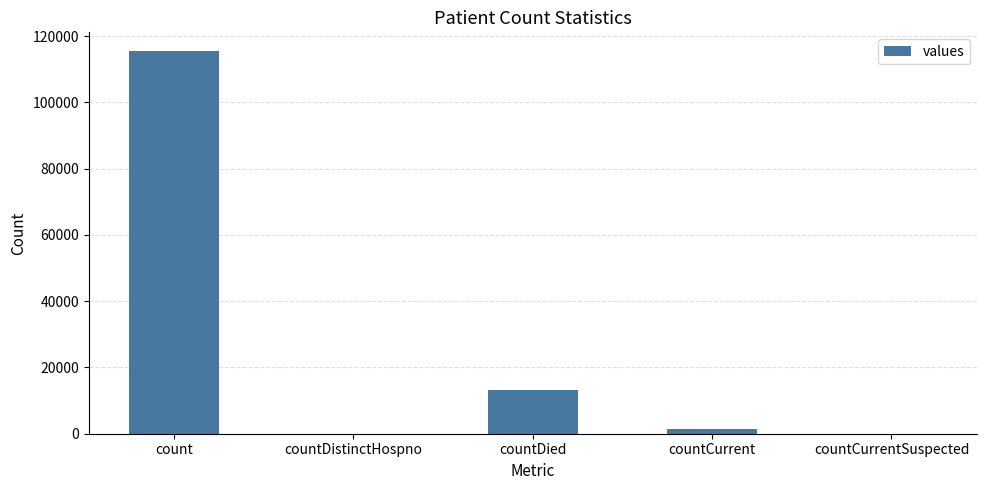

Is it true that the value at count is 54866?

False